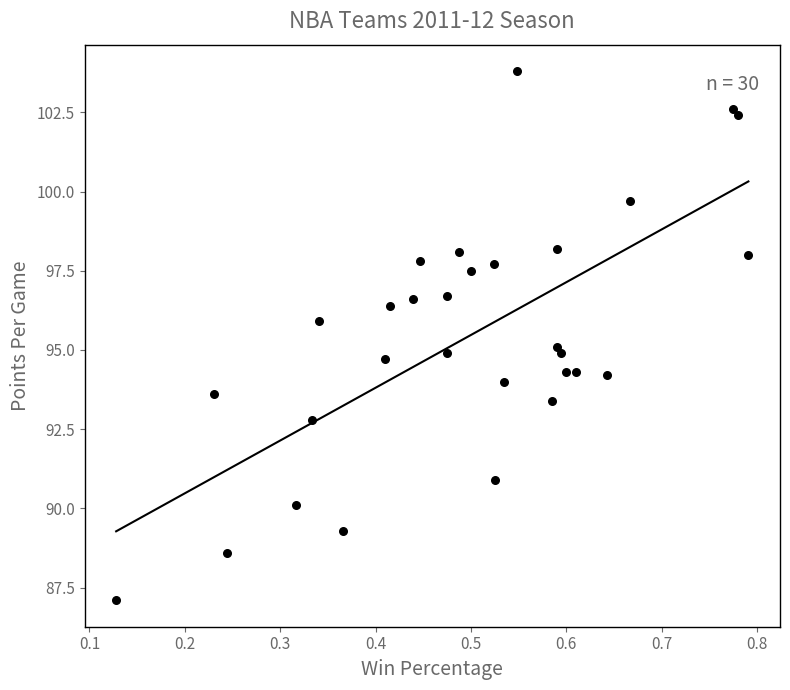

What is the range of X values (max minus min)?

0.7